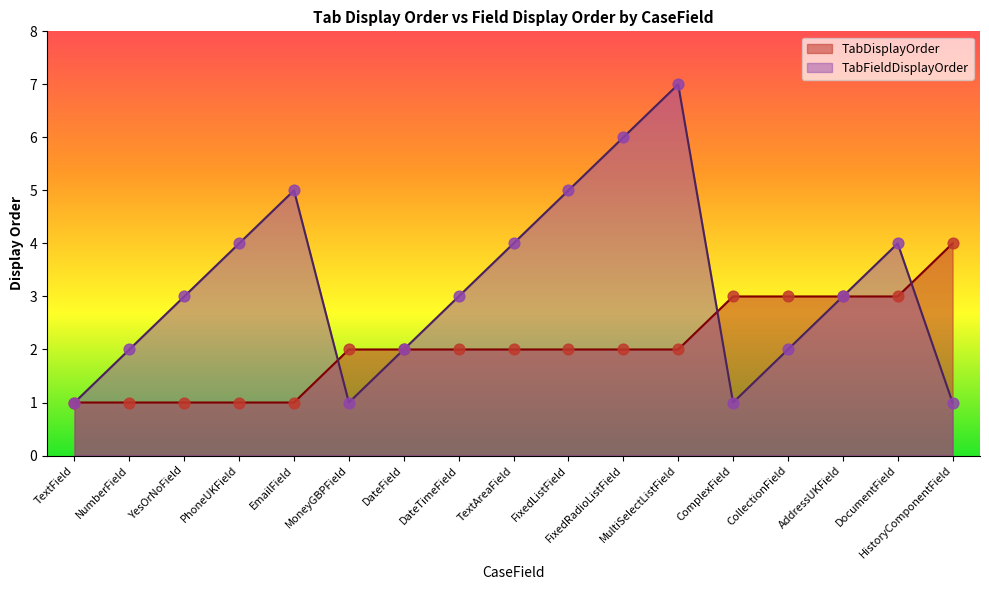

At which category is the sum across all series the highest?

MultiSelectListField